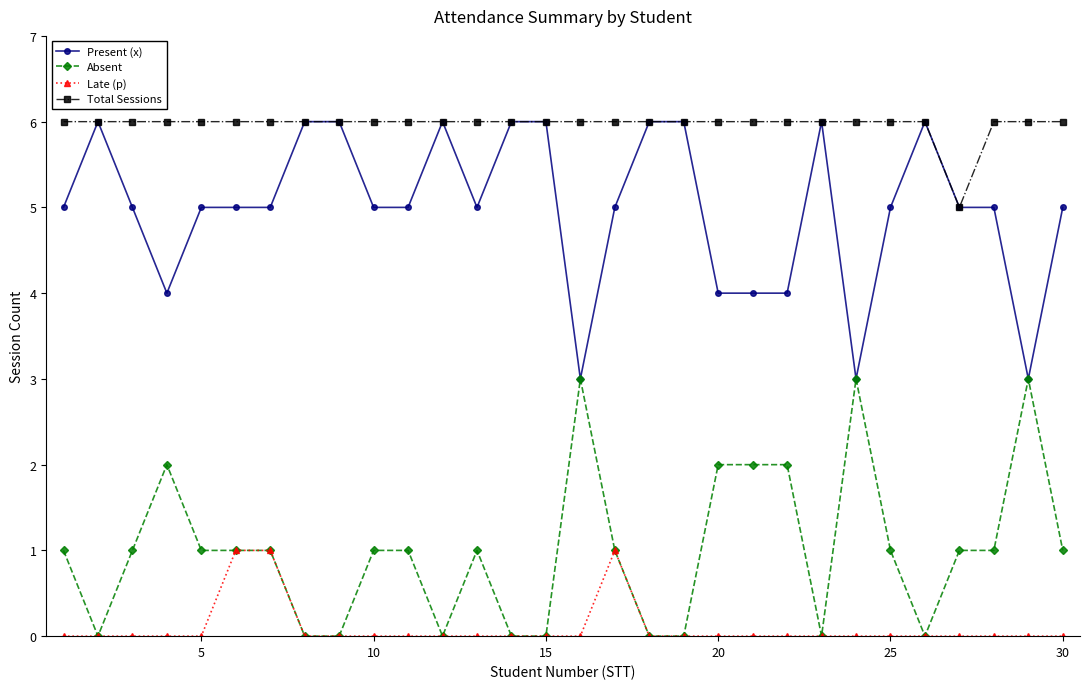

True or false: Absent has more than 0 interior local peaks.

True